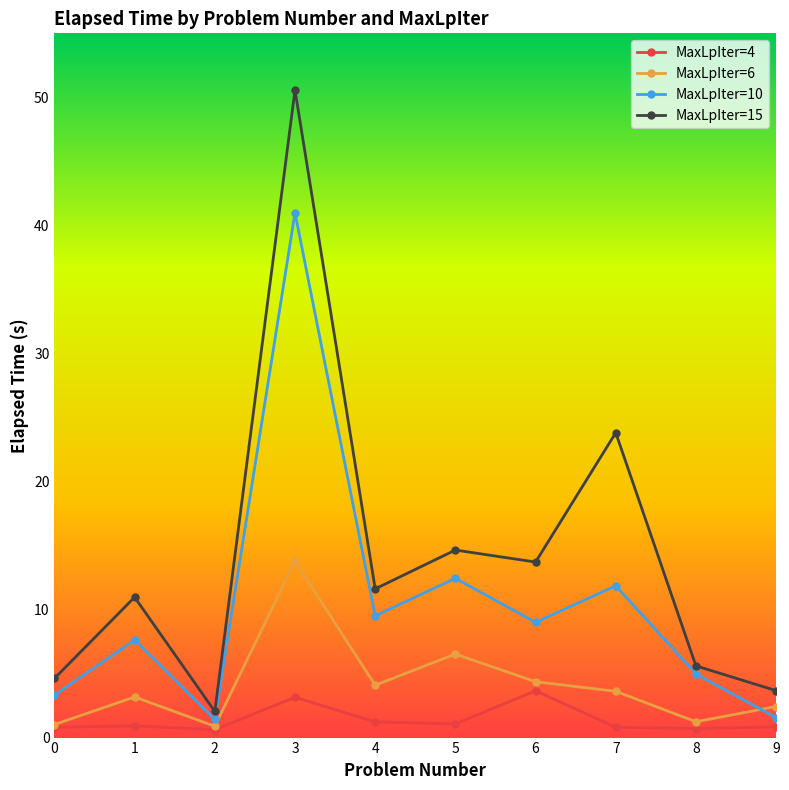

Is it true that MaxLpIter=15 equals 22.8 at 5?

False